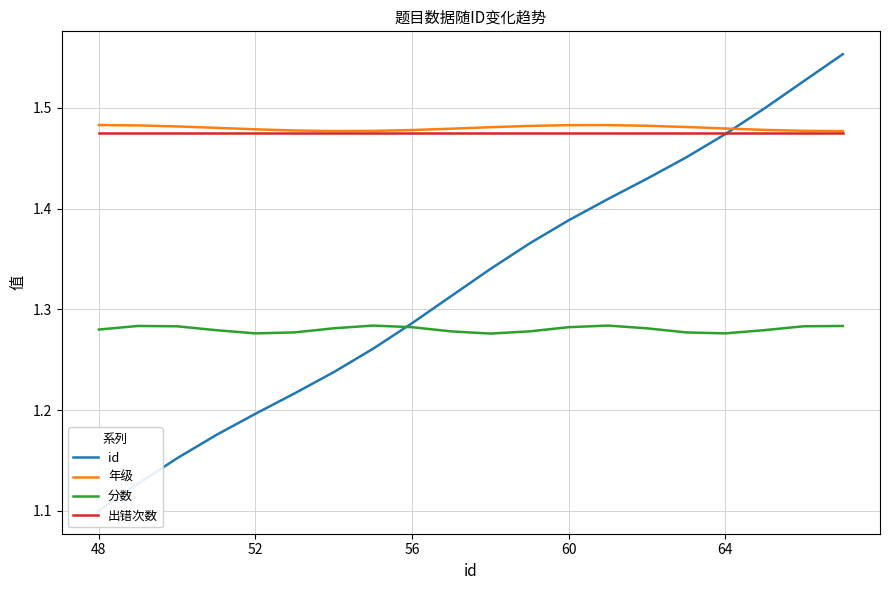

Reading right to left, extract all data points from this chart.

id: 1.6	1.5	1.5	1.5	1.5	1.4	1.4	1.4	1.4	1.3	1.3	1.3	1.3	1.2	1.2	1.2	1.2	1.2	1.1	1.1
年级: 1.5	1.5	1.5	1.5	1.5	1.5	1.5	1.5	1.5	1.5	1.5	1.5	1.5	1.5	1.5	1.5	1.5	1.5	1.5	1.5
分数: 1.3	1.3	1.3	1.3	1.3	1.3	1.3	1.3	1.3	1.3	1.3	1.3	1.3	1.3	1.3	1.3	1.3	1.3	1.3	1.3
出错次数: 1.5	1.5	1.5	1.5	1.5	1.5	1.5	1.5	1.5	1.5	1.5	1.5	1.5	1.5	1.5	1.5	1.5	1.5	1.5	1.5